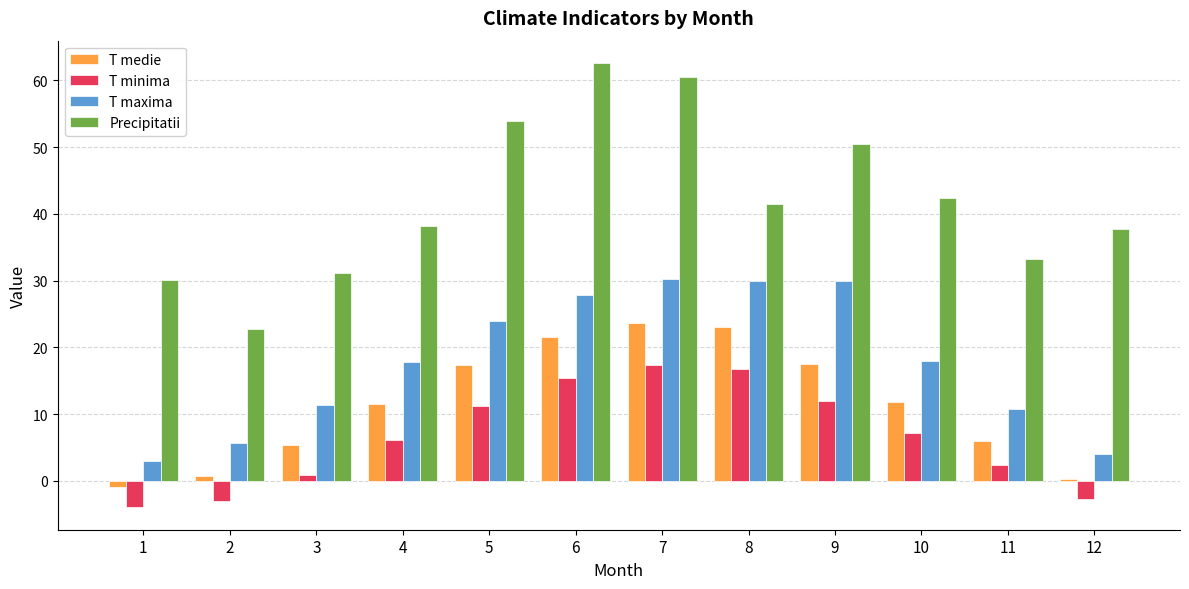

What is the average value of the Precipitatii series?

42.0